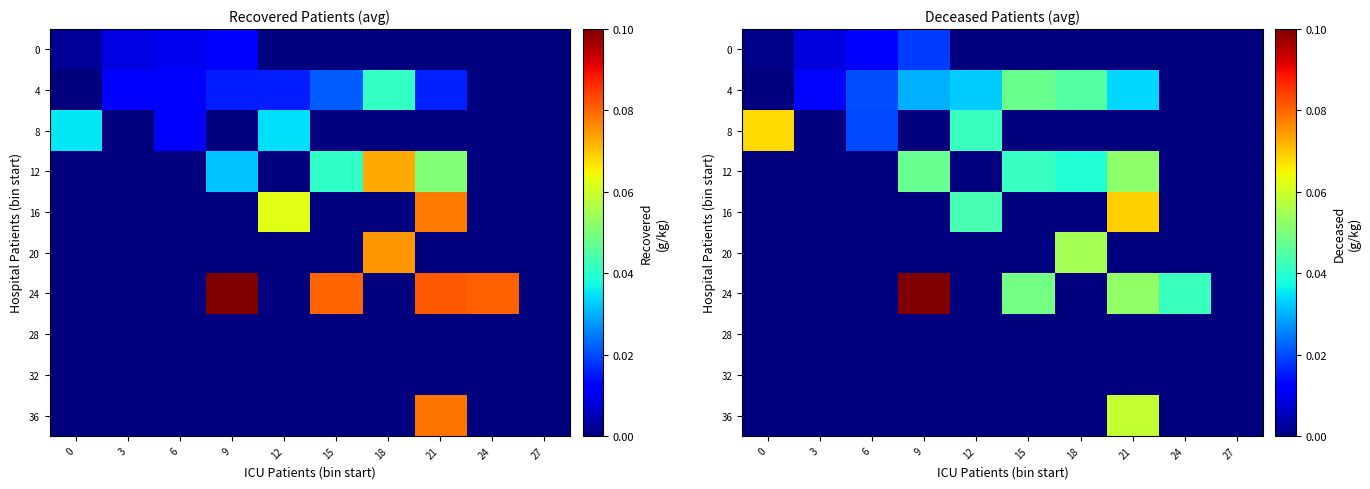

Which series changed the most between 3 and 18?

20